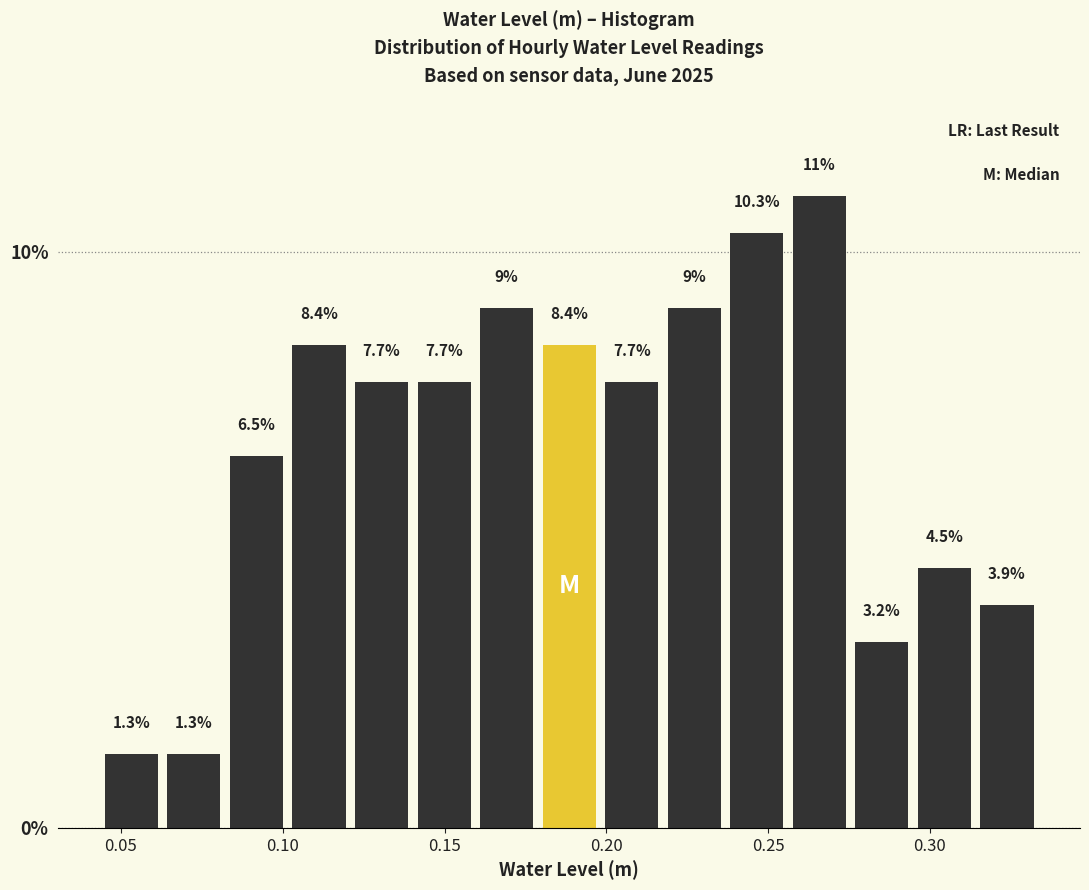

Read against the x-axis, roughly where is the centre of the tallest bar?

0.265